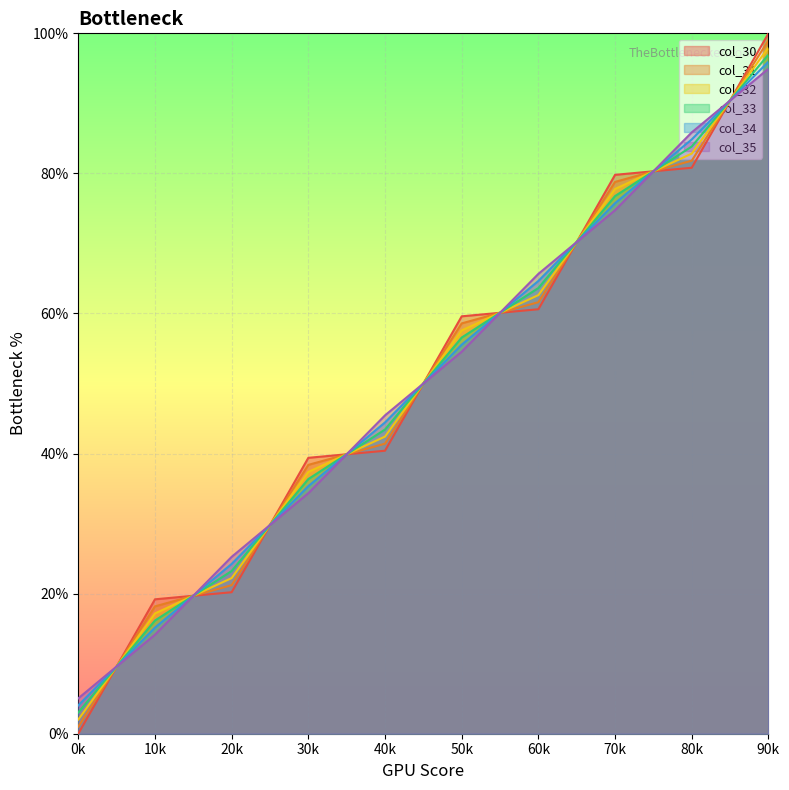

Where does the col_30 series first go above 59?

50k